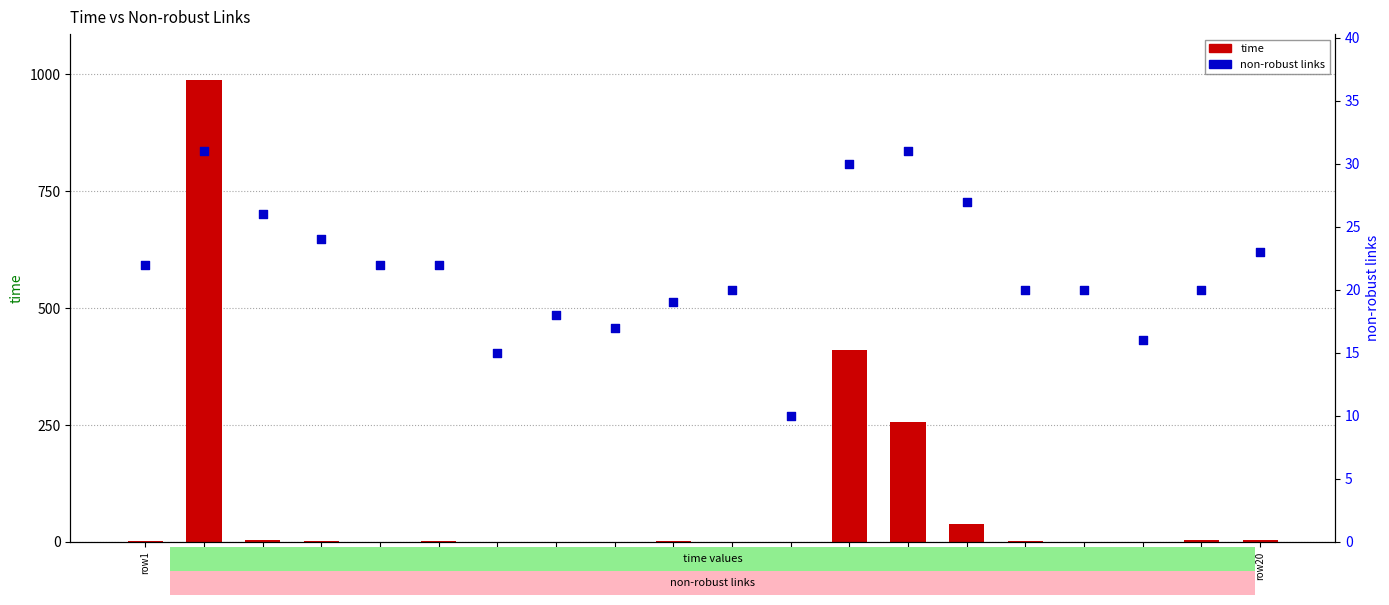

At which category is the sum across all series the highest?

row2